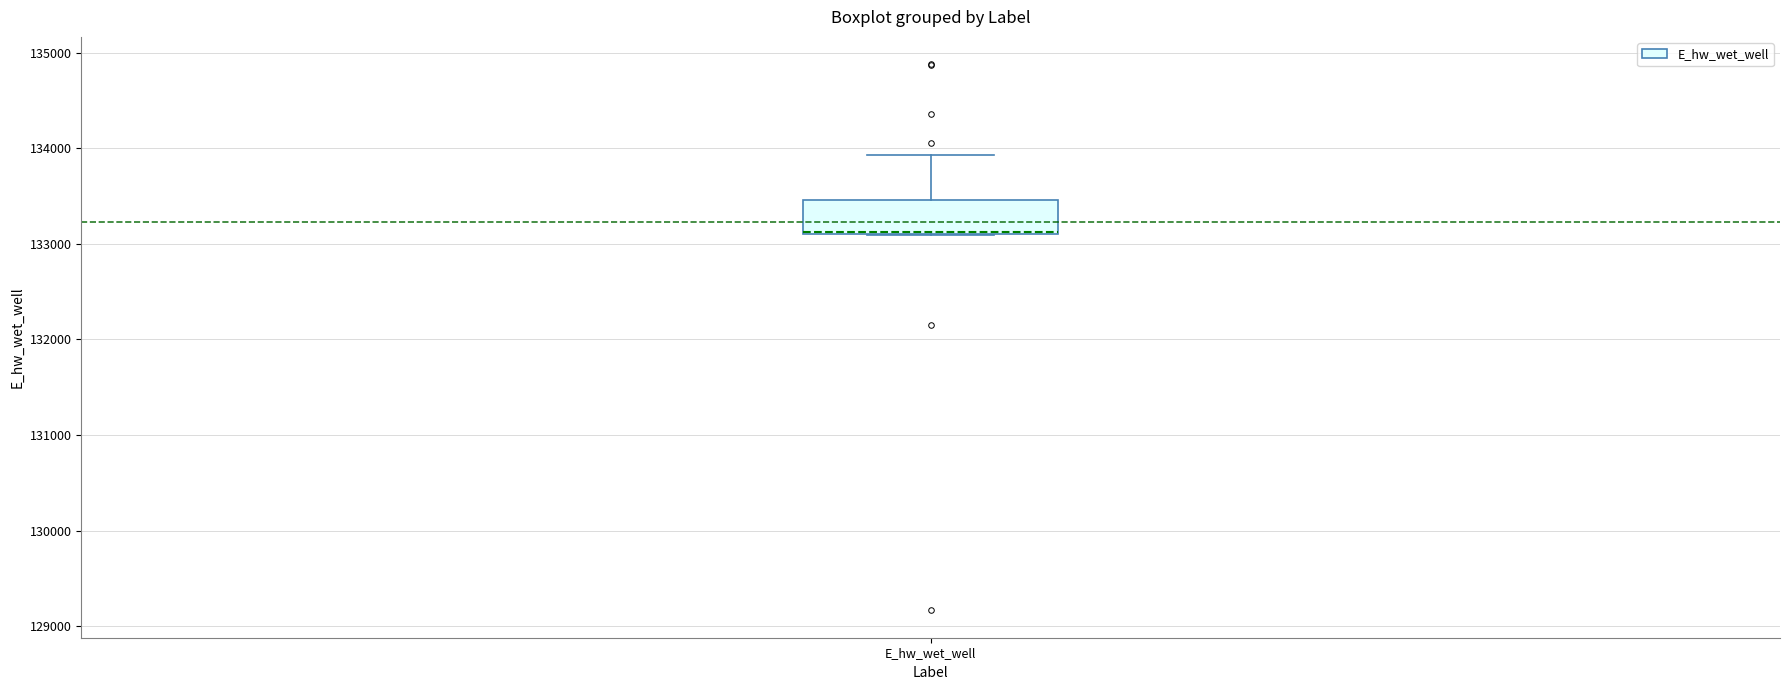

Transcribe this box plot: give where the median line is, the range the box spans, and where the two whiskers end, as read against the y-axis. The values are not printed on the chart, so give them approximately, as read against the axis.

median 133100, box 133100 to 133500, whiskers 133100 to 133900